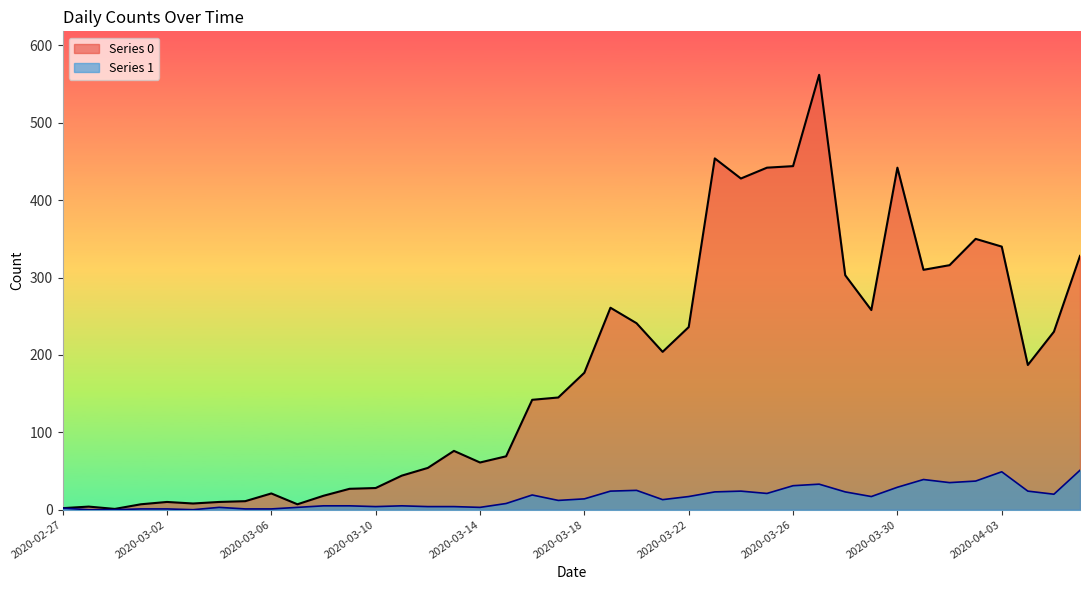

What are all the series names shown in the legend?

Series 0, Series 1